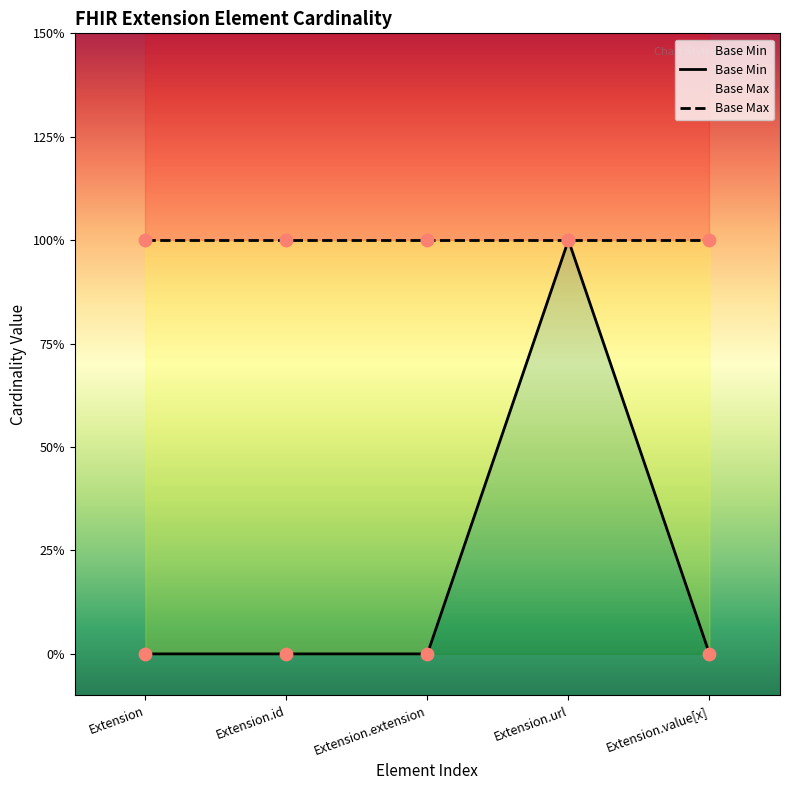

Between Extension.url and Extension.id, which is larger?

Extension.url